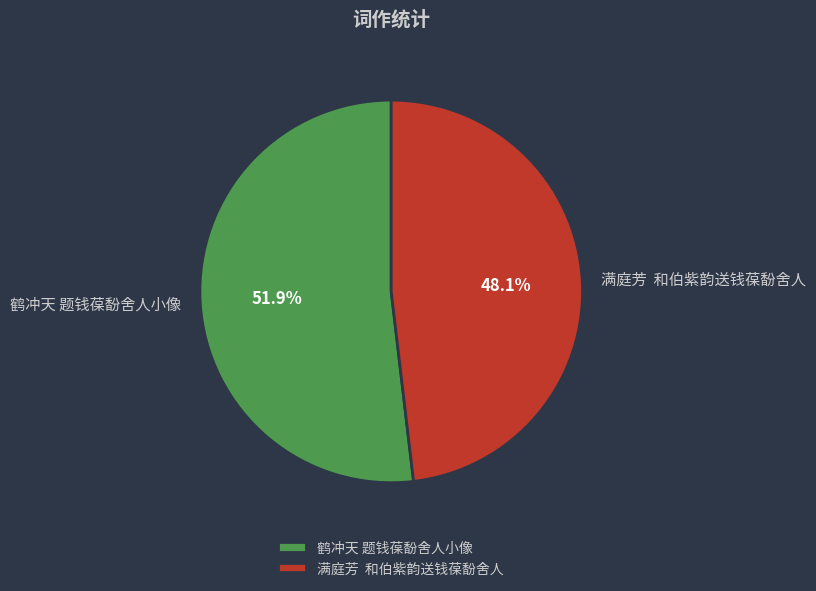

What is the ratio of the value at 鹤冲天 题钱葆馚舍人小像 to the value at 满庭芳 和伯紫韵送钱葆馚舍人?

1.1